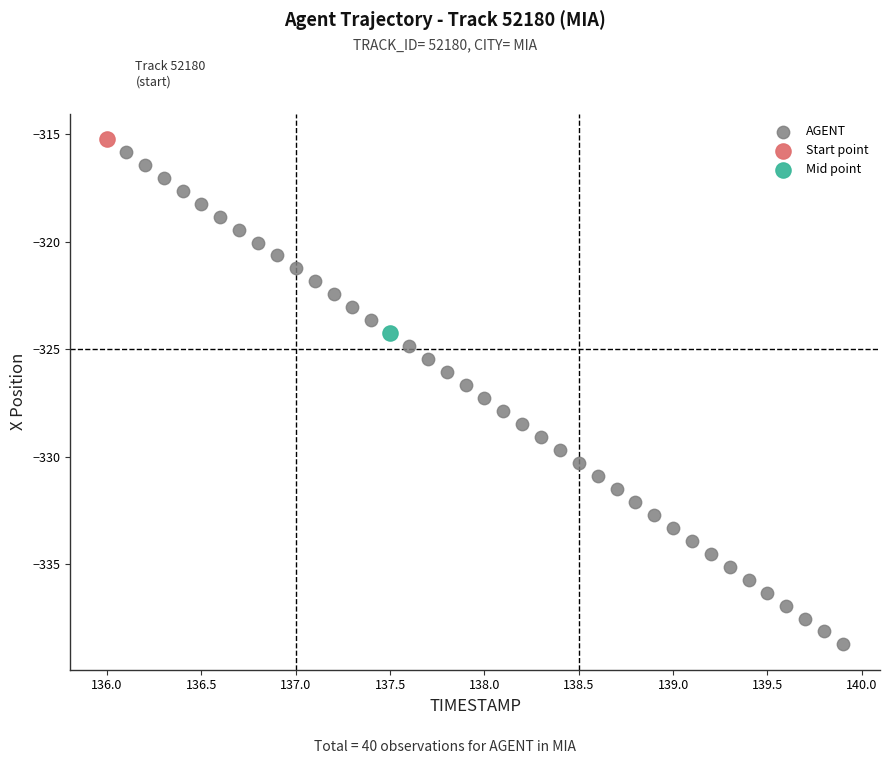

What are all the series names shown in the legend?

AGENT, Start point, Mid point